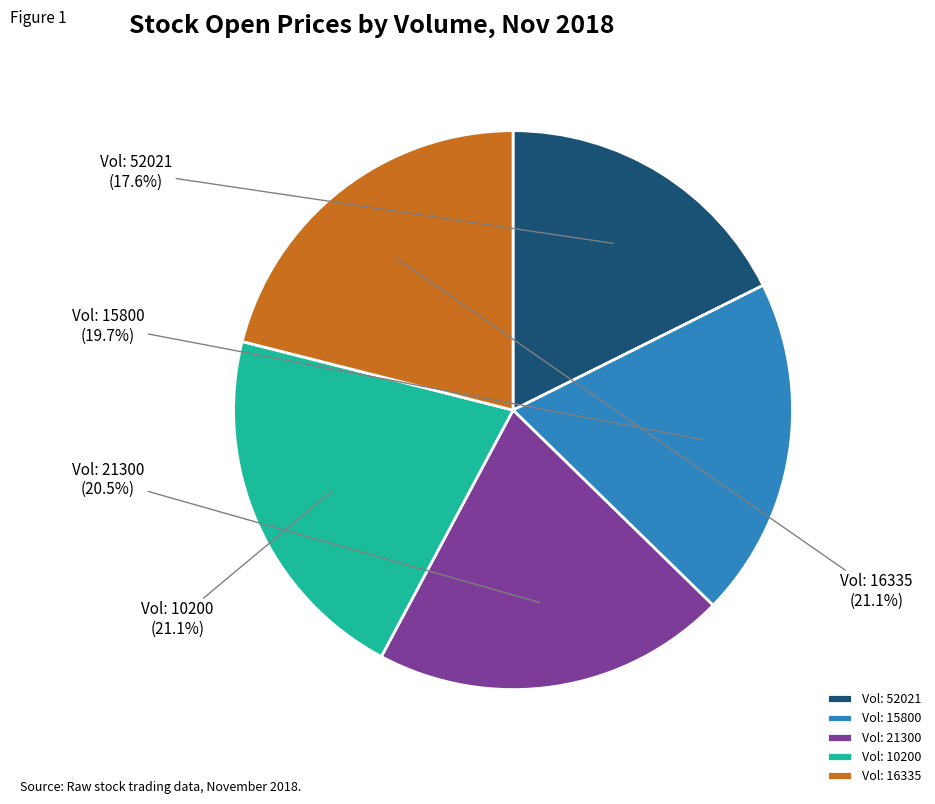

What is the smallest slice in the pie chart?

Vol: 52021